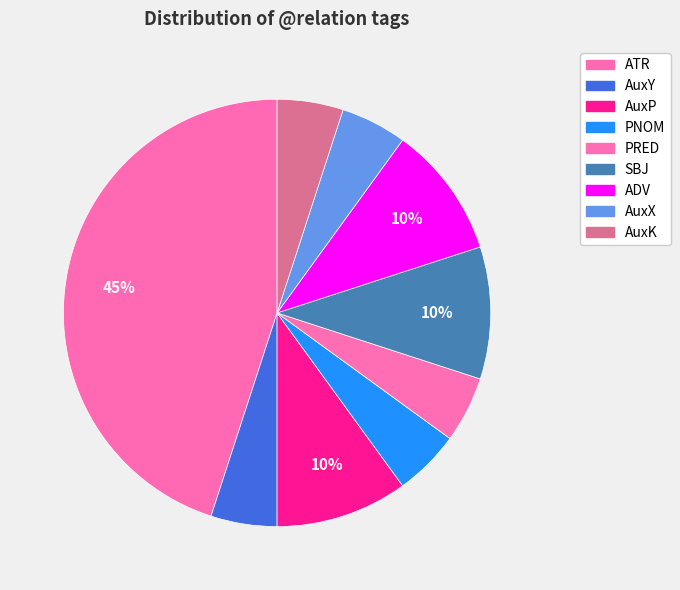

The SBJ slice represents 25% of the pie. True or false?

False